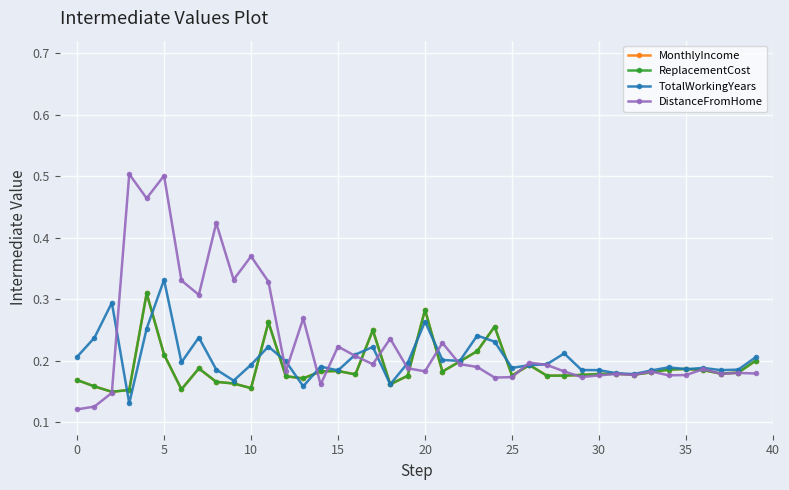

Does the chart have visible grid lines?

Yes